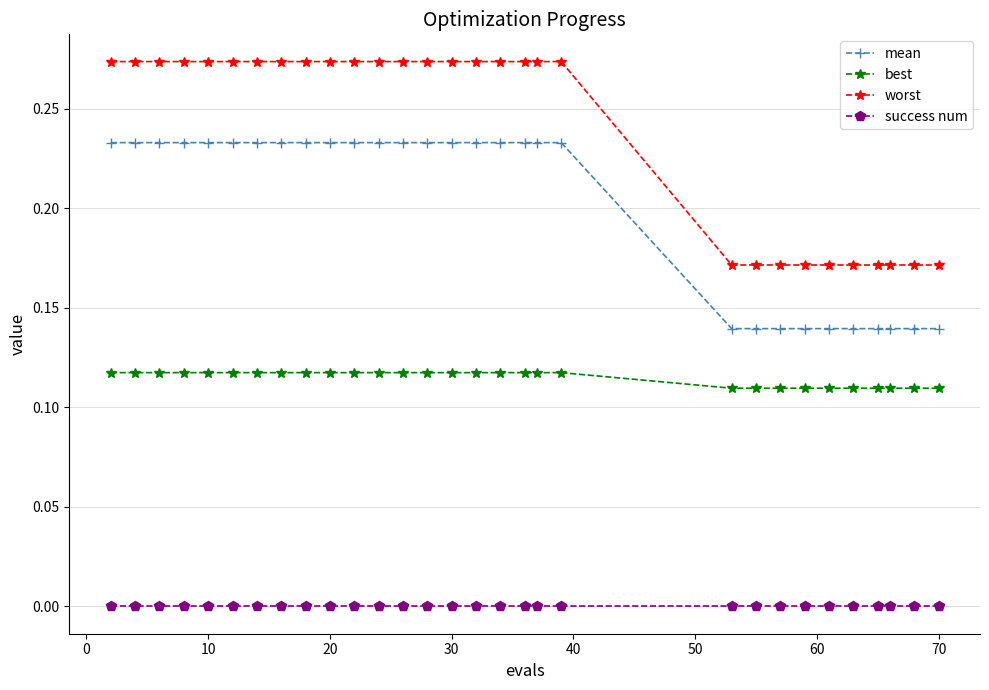

Which series has the largest range (max minus min)?

worst